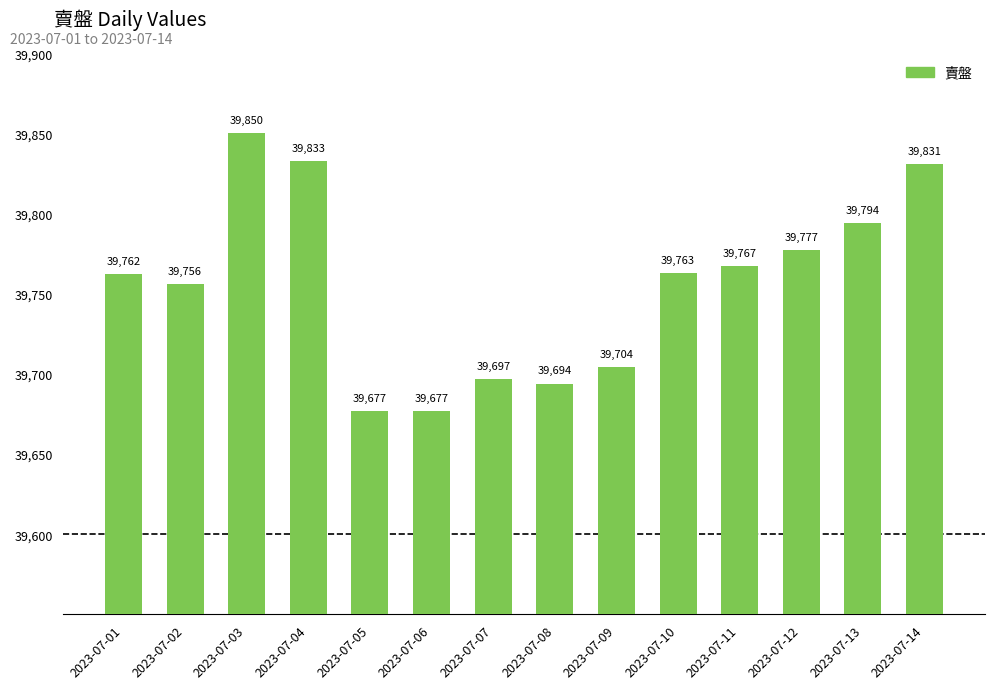

Is it true that the value at 2023-07-07 is 54052?

False